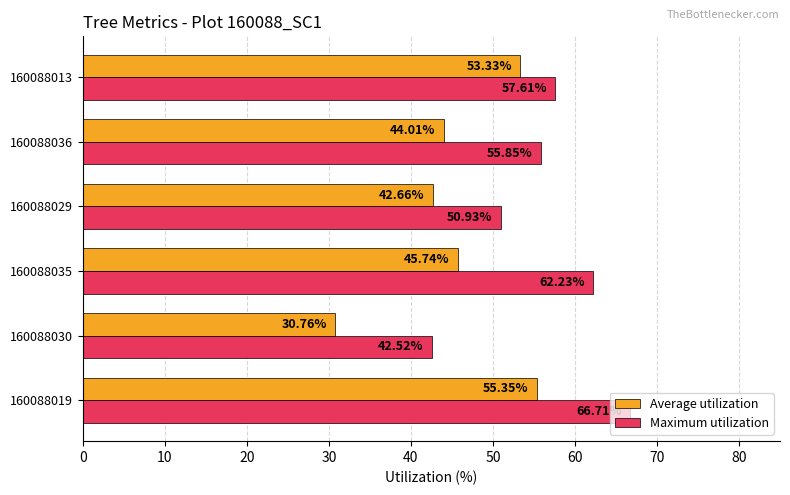

Between 160088019 and 160088035, which series saw the biggest shift?

Average utilization